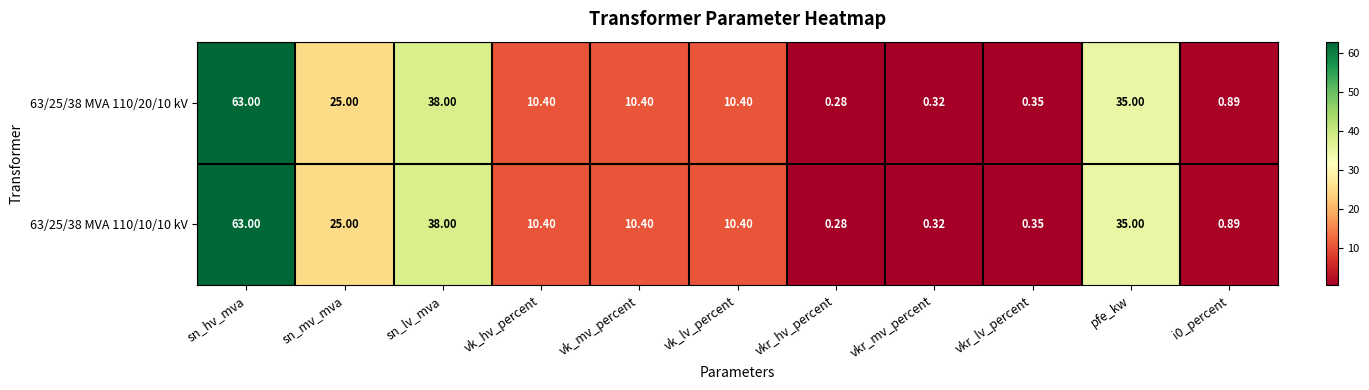

At which category is the sum across all series the highest?

sn_hv_mva